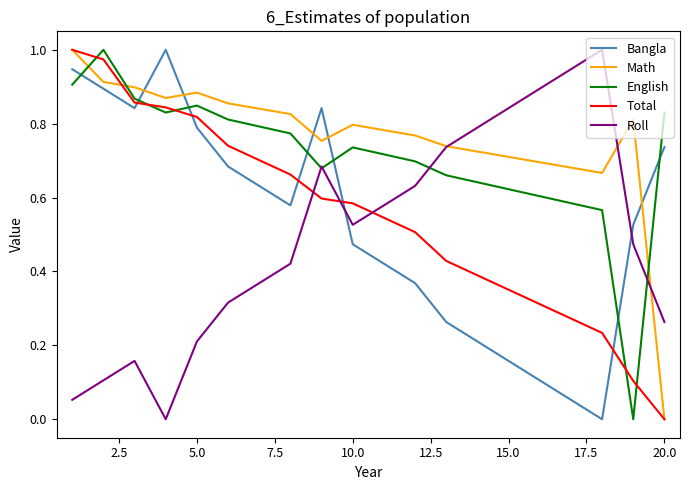

How many intersections are there between Bangla and English?

7